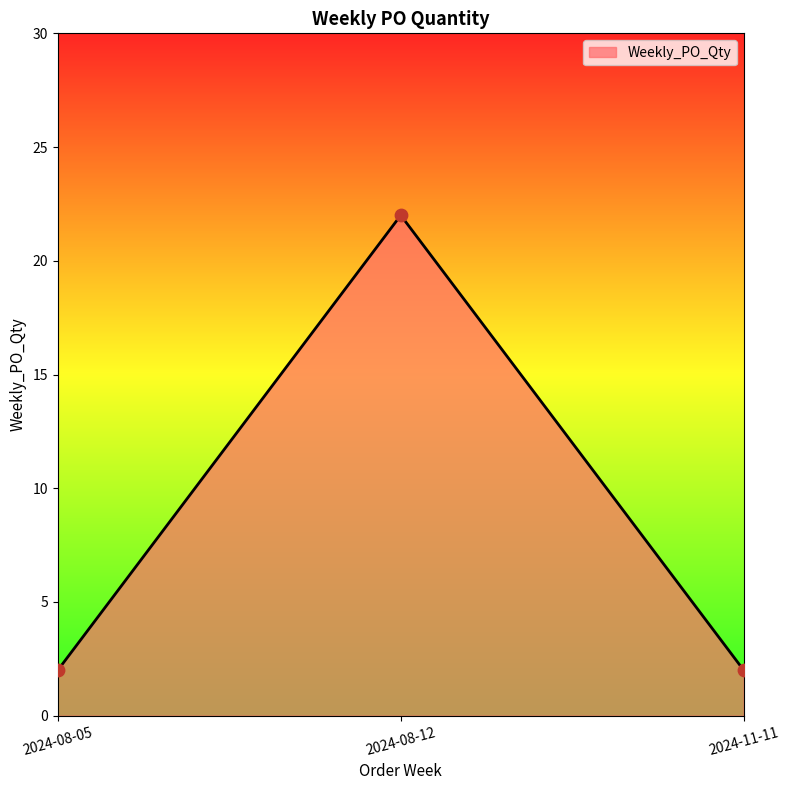

What is the change in value from 2024-08-05 to 2024-08-12?

+20